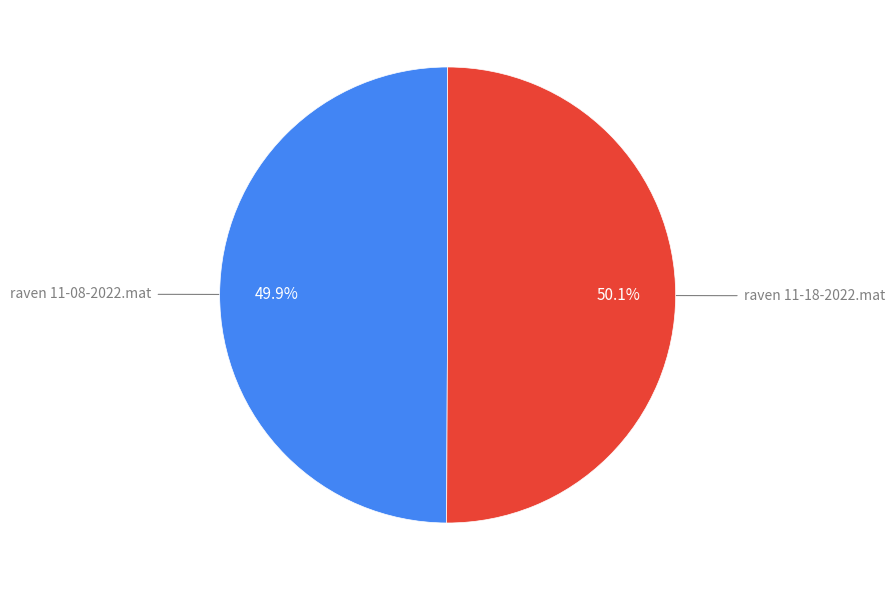

Does any single category account for the majority?

Yes